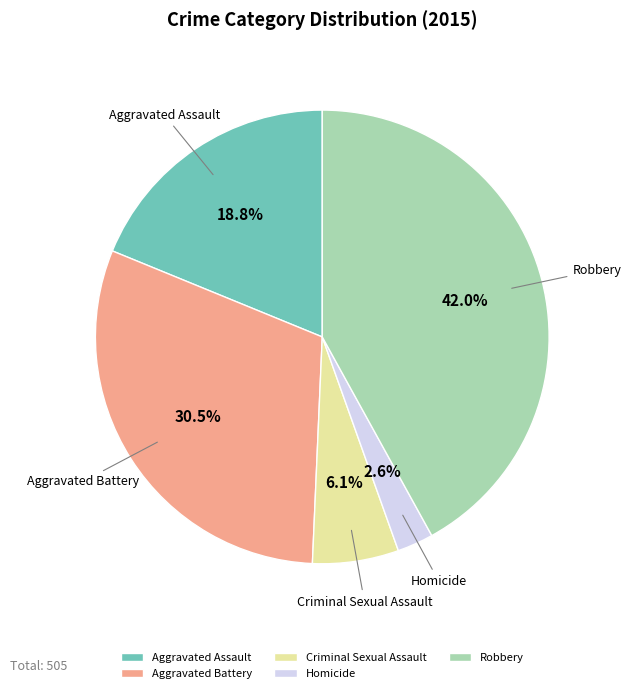

What percentage is the Robbery slice, to the nearest percent?

42%